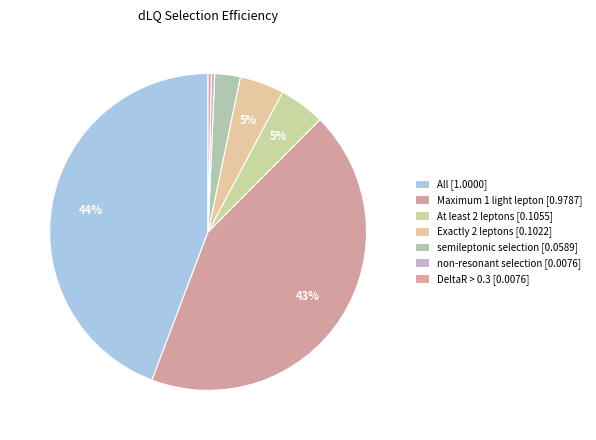

How many segments does this pie chart have?

7